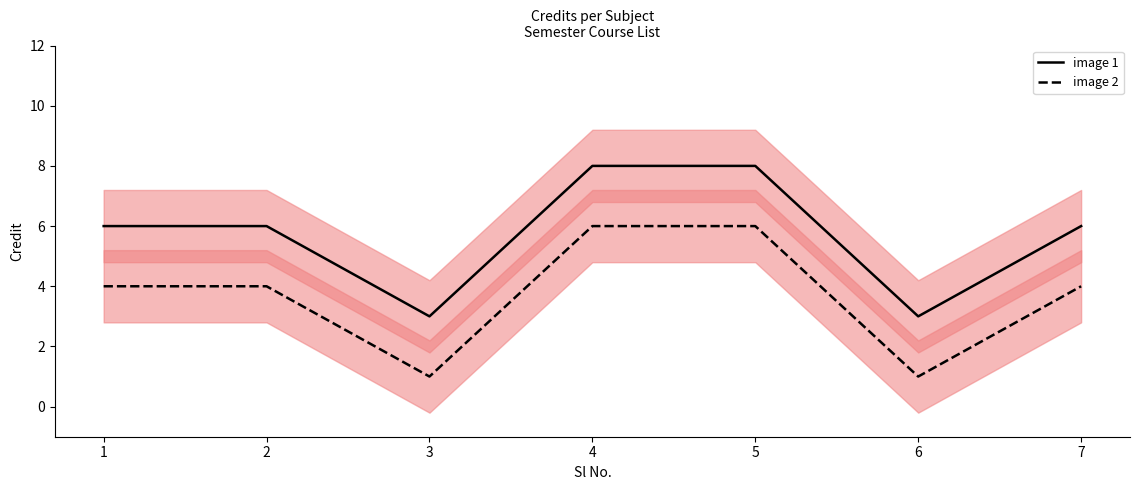

Which series changed the most between 2 and 3?

image 1